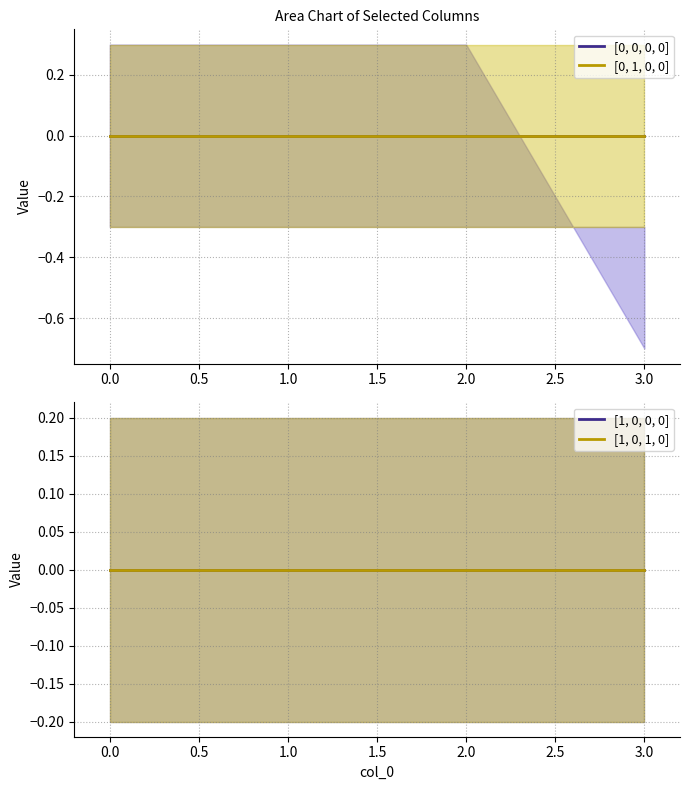

What is the spread (max minus min) of values at 3?

1